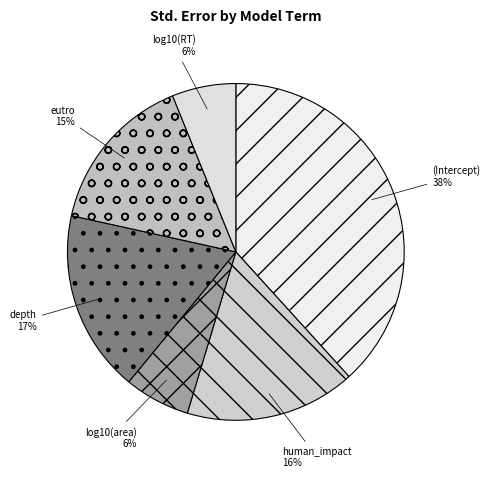

What is the largest slice in the pie chart?

(Intercept)